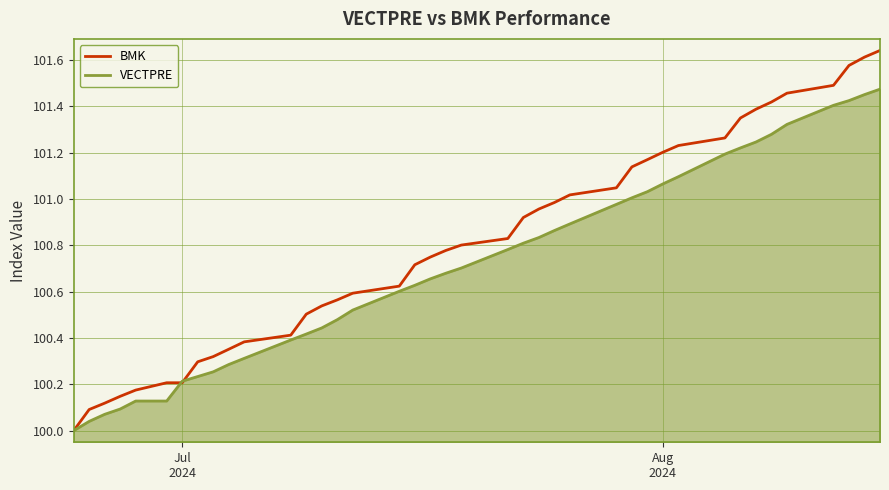

Rank the series by their average value, from lowest to highest.

VECTPRE, BMK